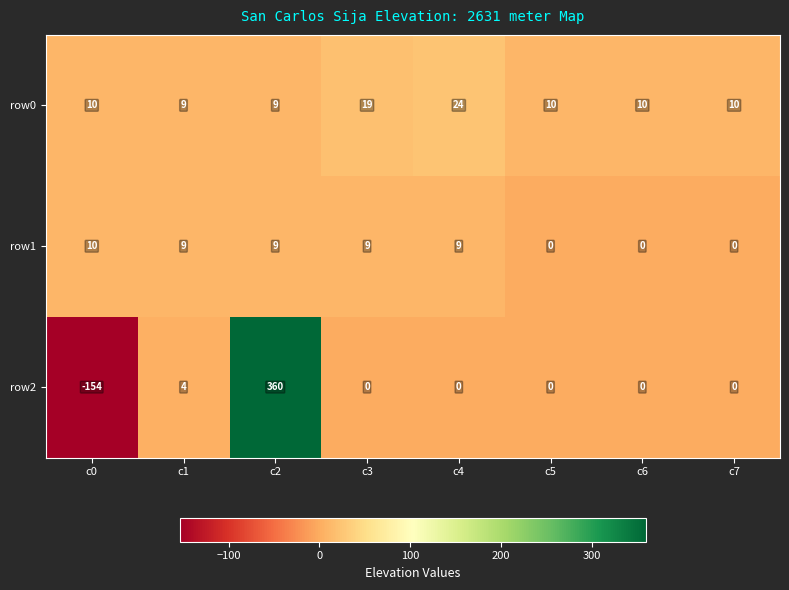

What is the maximum value shown in the chart?

360